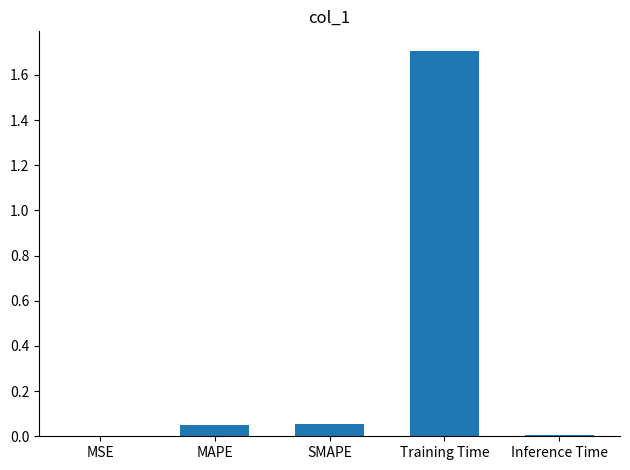

What is the approximate value at Training Time?

1.7